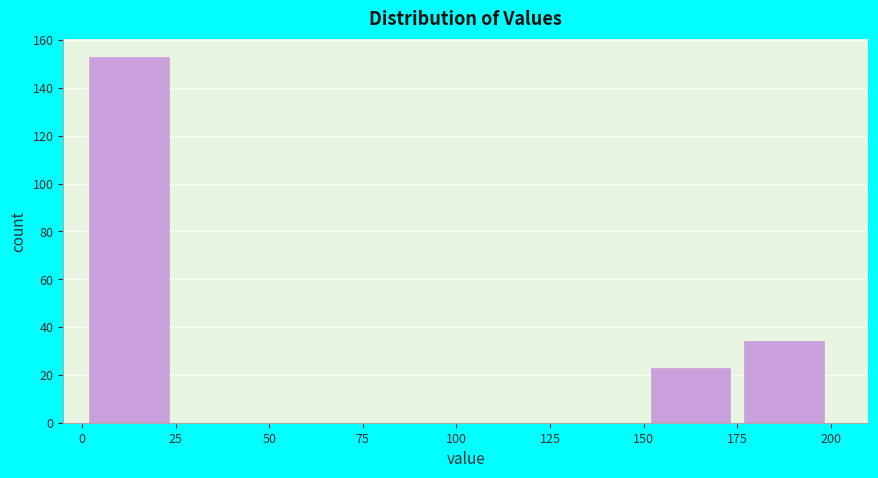

How tall is the bar that spans 150 to 175 on the x-axis? The values are not printed on the chart, so give them approximately, as read against the axis.

24